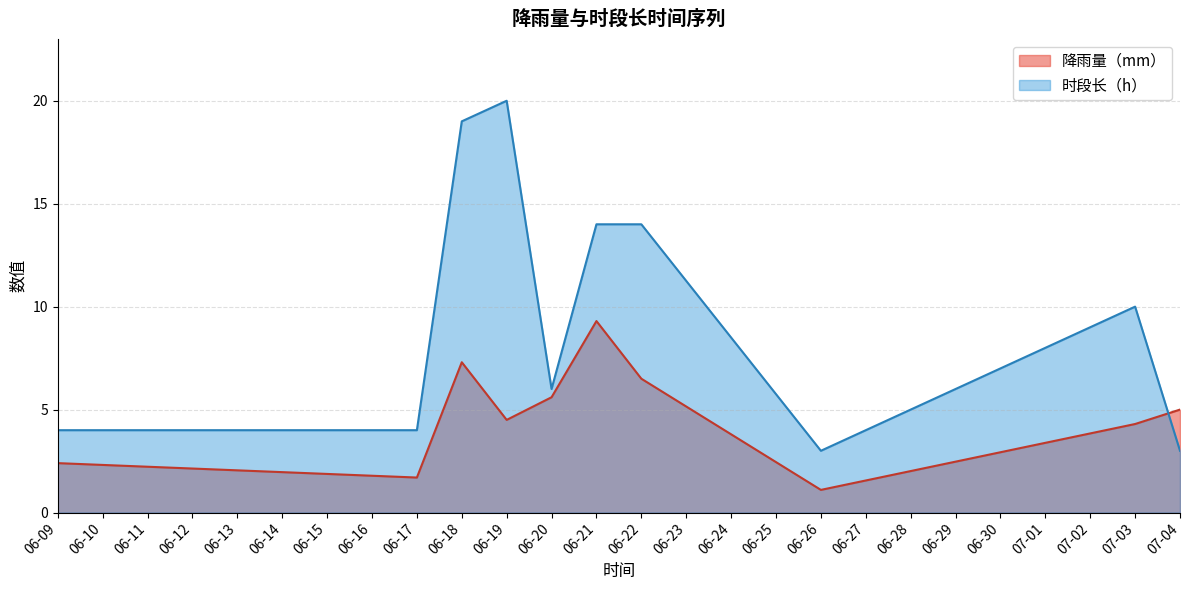

Does the chart display data point markers on the line(s)?

No